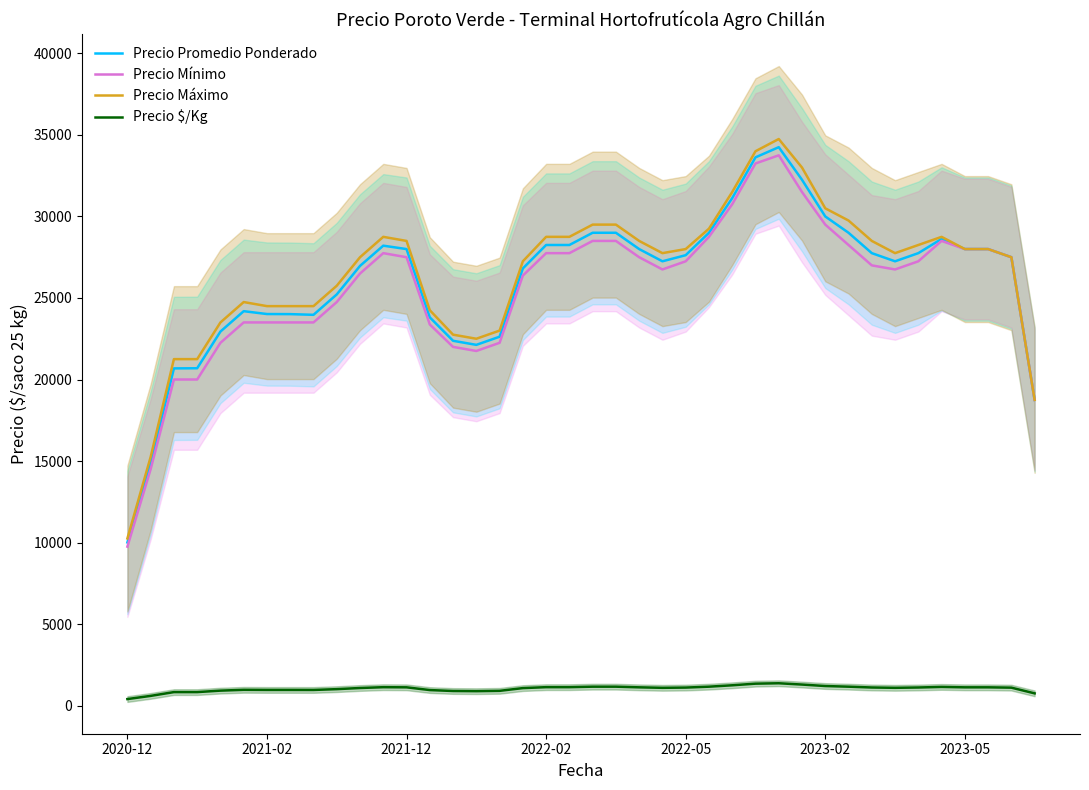

Reading right to left, transcribe all the data shown in this chart.

Precio Promedio Ponderado: 18750.0	27500.0	28000.0	28000.0	28625.0	27750.0	27250.0	27750.0	29000.0	30000.0	32250.0	34250.0	33625.0	31125.0	29000.0	27625.0	27250.0	28000.0	29000.0	29000.0	28250.0	28250.0	26812.5	22625.0	22125.0	22375.0	23812.5	28000.0	28208.2	26967.8	25217.8	23967.8	24009.5	24015.5	24190.5	22940.5	20690.5	20681.5	14881.5	10006.5
Precio Mínimo: 18750.0	27500.0	28000.0	28000.0	28500.0	27250.0	26750.0	27000.0	28250.0	29500.0	31500.0	33750.0	33250.0	30750.0	28750.0	27250.0	26750.0	27500.0	28500.0	28500.0	27750.0	27750.0	26375.0	22250.0	21750.0	22000.0	23375.0	27500.0	27750.0	26500.0	24750.0	23500.0	23500.0	23500.0	23500.0	22250.0	20000.0	20000.0	14500.0	9750.0
Precio Máximo: 18750.0	27500.0	28000.0	28000.0	28750.0	28250.0	27750.0	28500.0	29750.0	30500.0	33000.0	34750.0	34000.0	31500.0	29250.0	28000.0	27750.0	28500.0	29500.0	29500.0	28750.0	28750.0	27250.0	23000.0	22500.0	22750.0	24250.0	28500.0	28750.0	27500.0	25750.0	24500.0	24500.0	24500.0	24750.0	23500.0	21250.0	21250.0	15250.0	10250.0
Precio $/Kg: 750.0	1100.0	1120.0	1120.0	1145.0	1110.0	1090.0	1110.0	1160.0	1200.0	1290.0	1370.0	1345.0	1245.0	1160.0	1105.0	1090.0	1120.0	1160.0	1160.0	1130.0	1130.0	1072.5	905.0	885.0	895.0	952.5	1120.0	1128.2	1078.8	1008.8	958.8	960.5	960.5	967.5	917.5	827.5	827.2	595.2	400.2